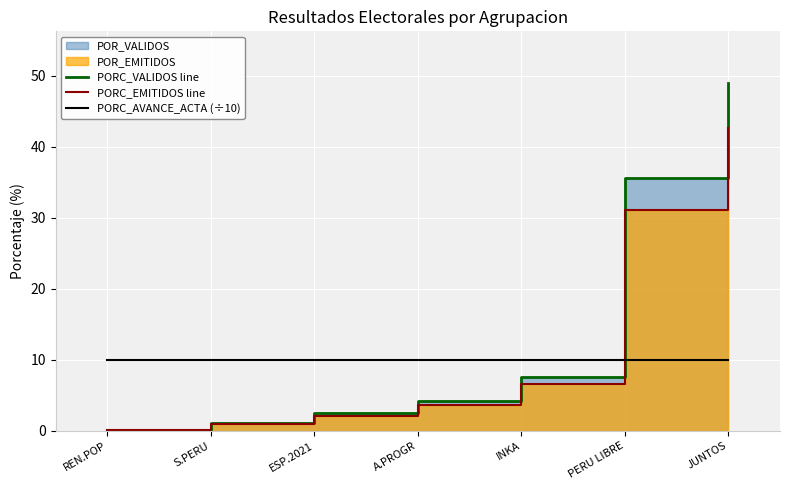

Between PERU LIBRE and ESP.2021, which is larger?

PERU LIBRE